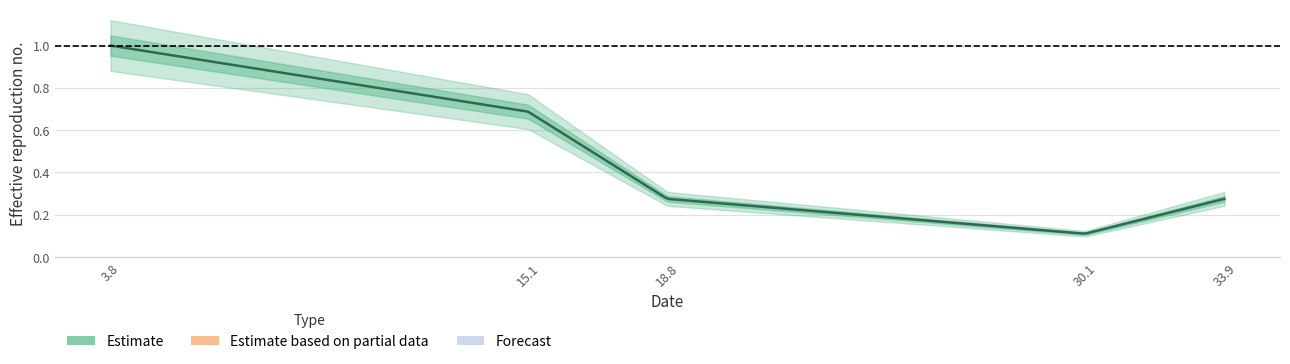

Which has a higher value, 2 or 4?

2